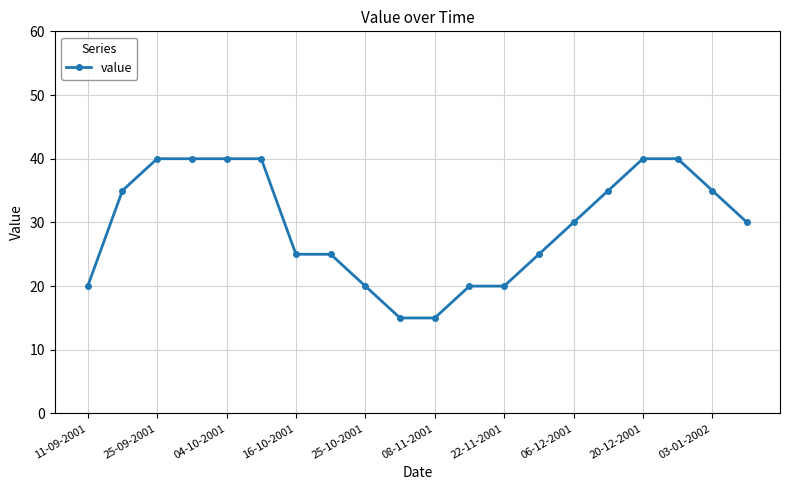

How many series are shown in this chart?

1